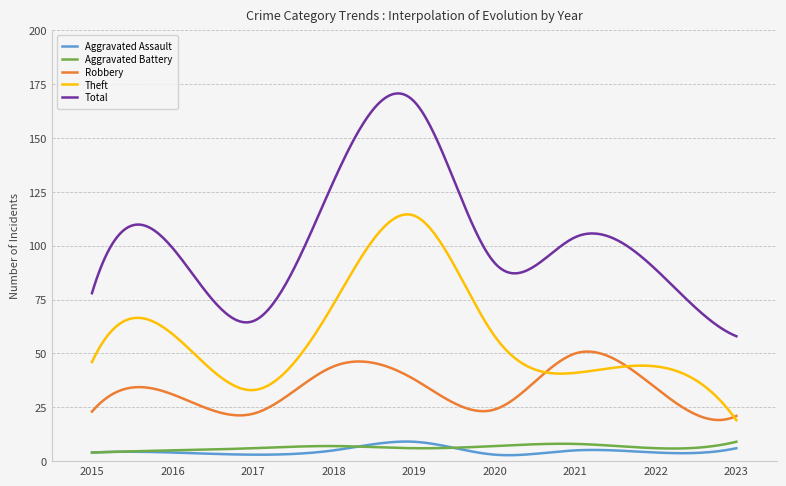

What is the highest value of the Theft series?

114.6